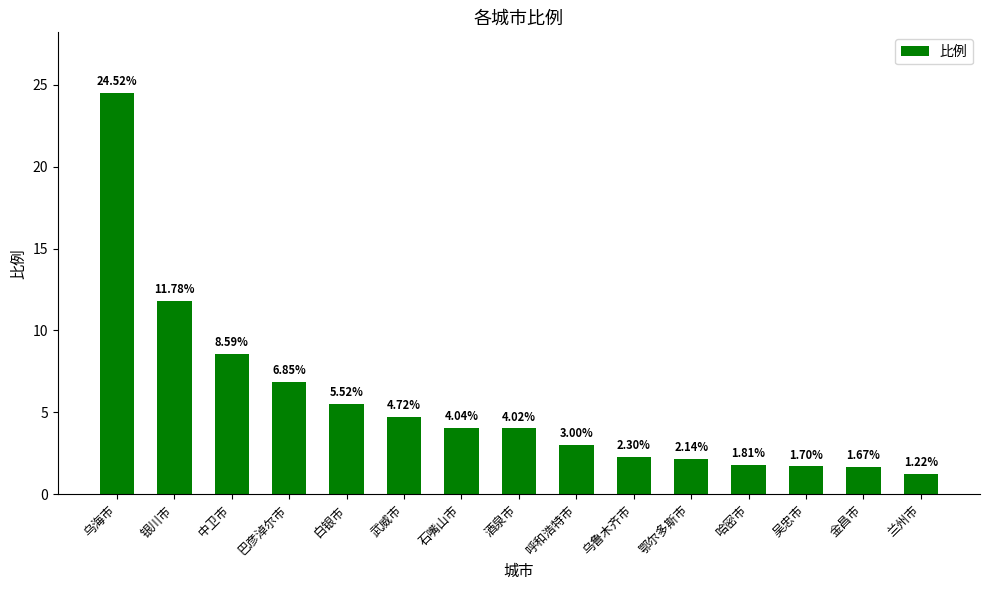

The chart shows a value of 4.0 at 石嘴山市. True or false?

True